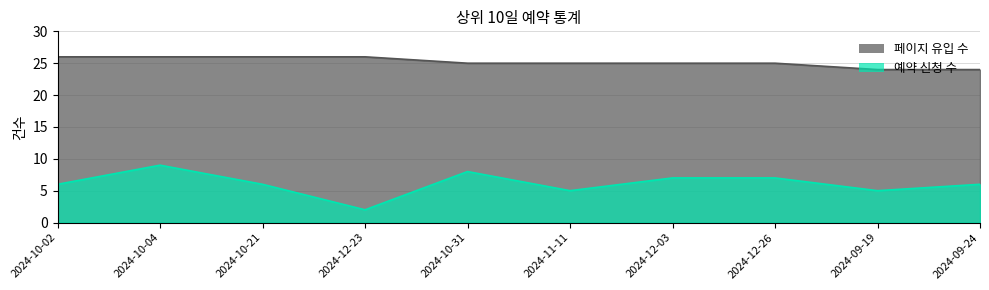

At how many categories does at least one series exceed 23?

10